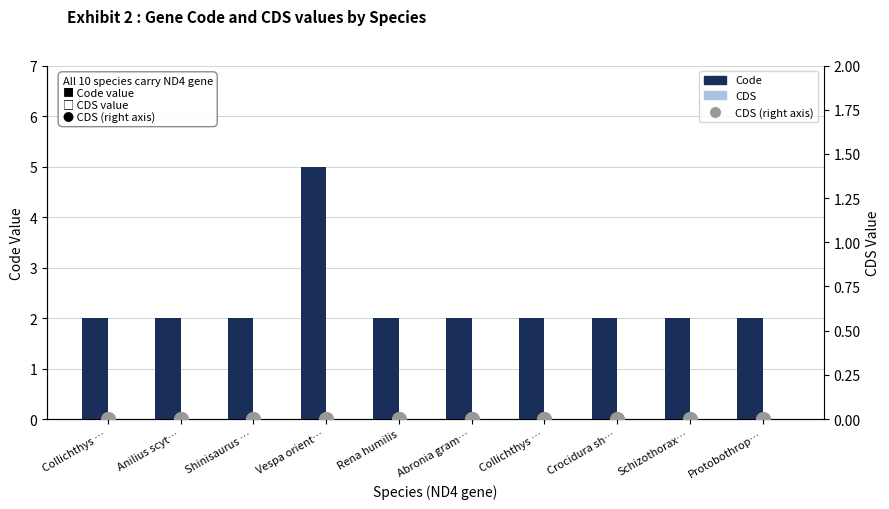

At which category is the sum across all series the highest?

Vespa orient…